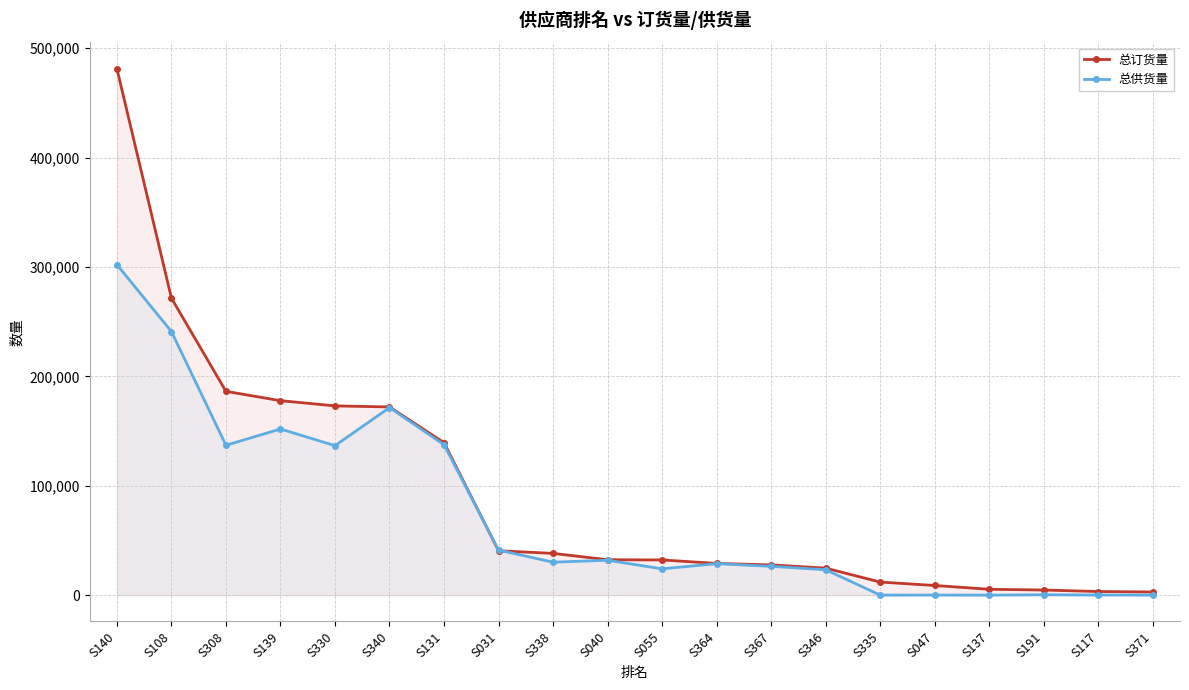

True or false: 总订货量 and 总供货量 intersect in this chart.

True